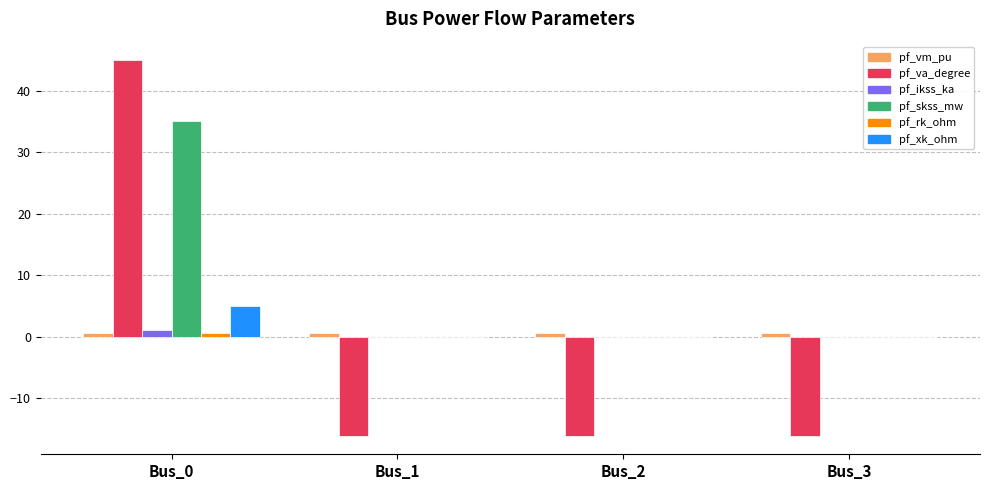

True or false: pf_skss_mw has a value of 35.1 at Bus_0.

True